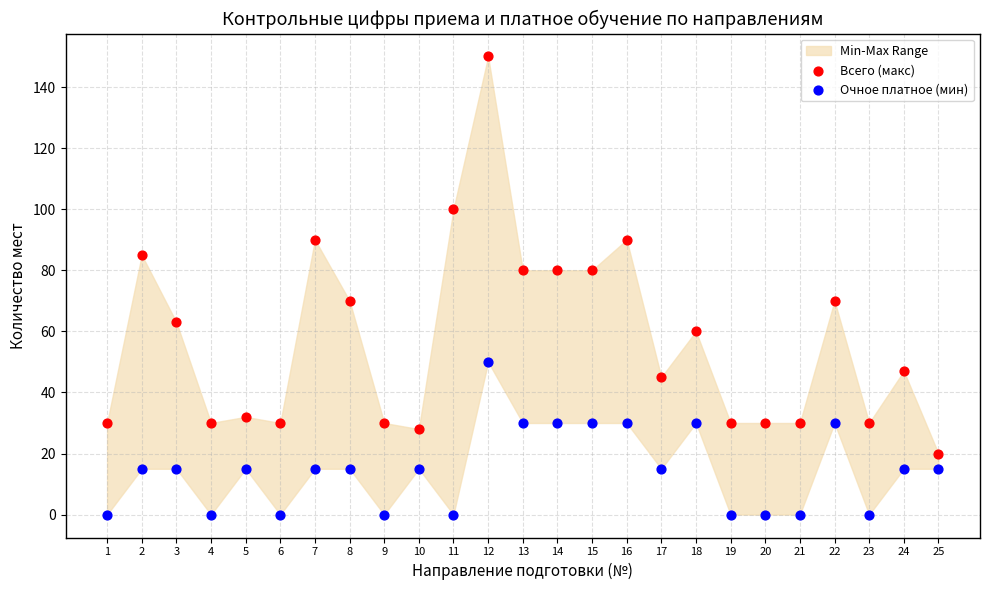

In the Очное платное (мин) series, what Y value is closest to 25?

30